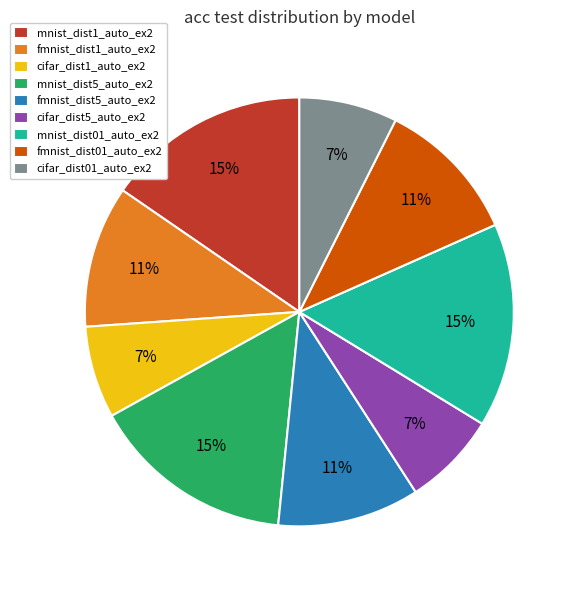

Does cifar_dist5_auto_ex2 account for over 50% of the chart?

No